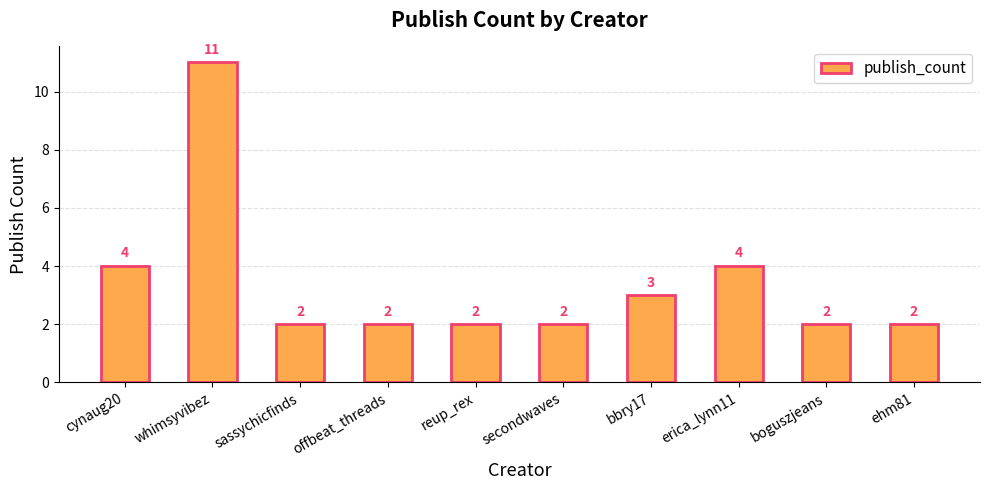

The chart shows a value of 16 at whimsyvibez. True or false?

False